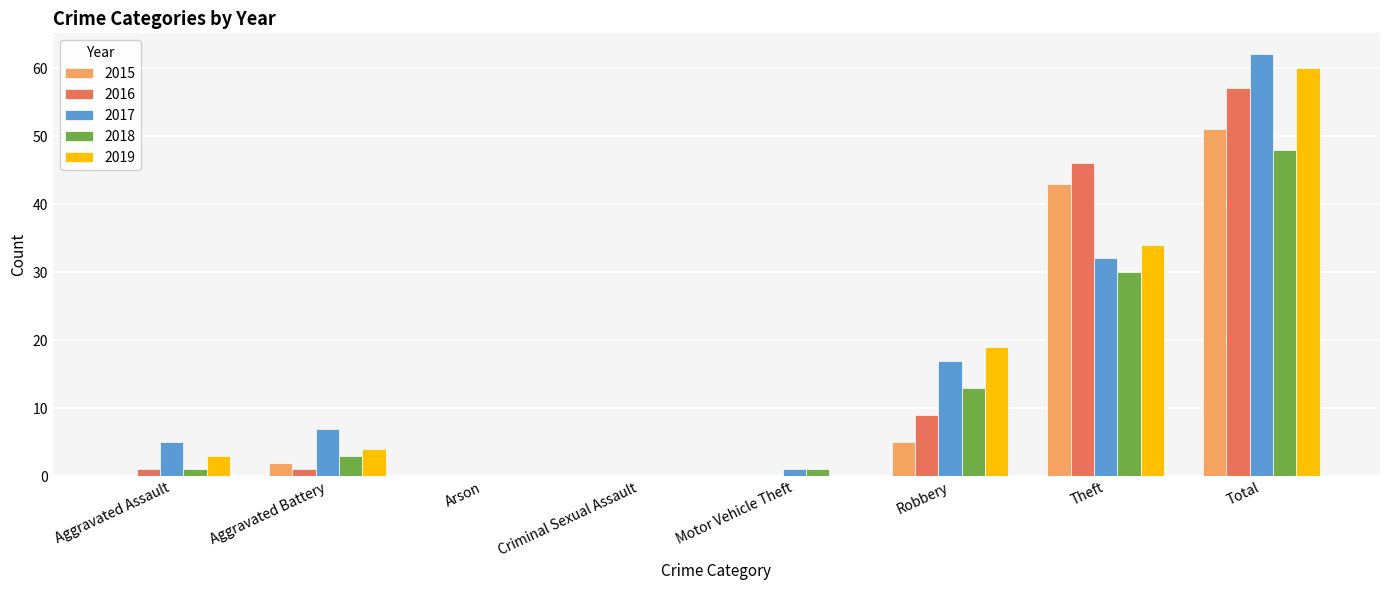

What is the sum of the 2016 values at Theft and Total?

103